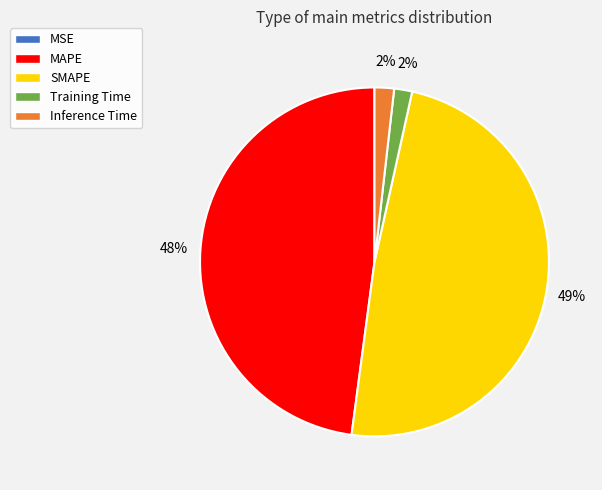

Which category has the biggest portion of the pie?

SMAPE